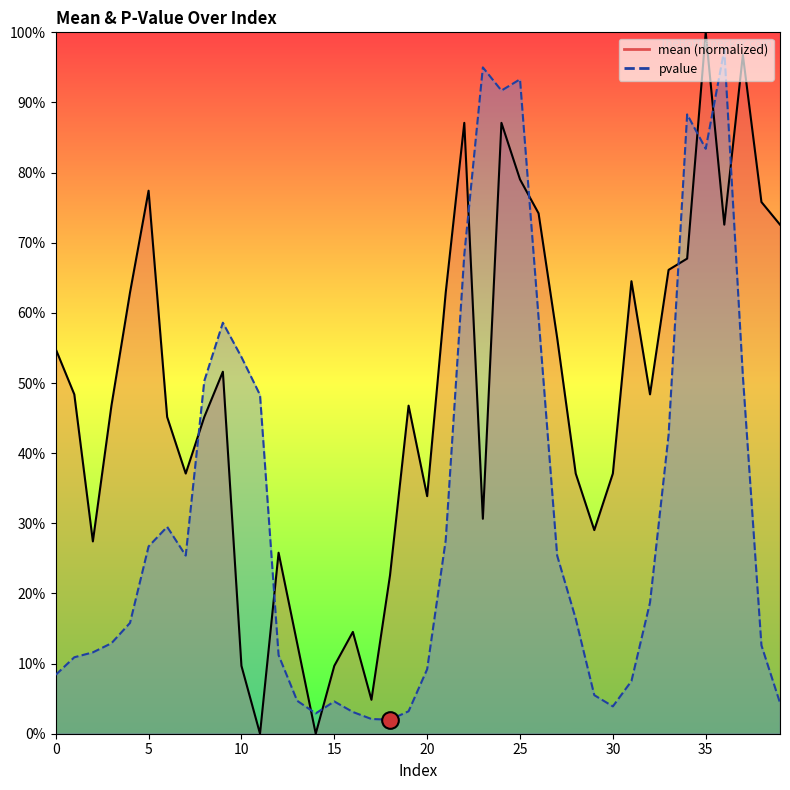

Between 6 and 36, which is larger?

36